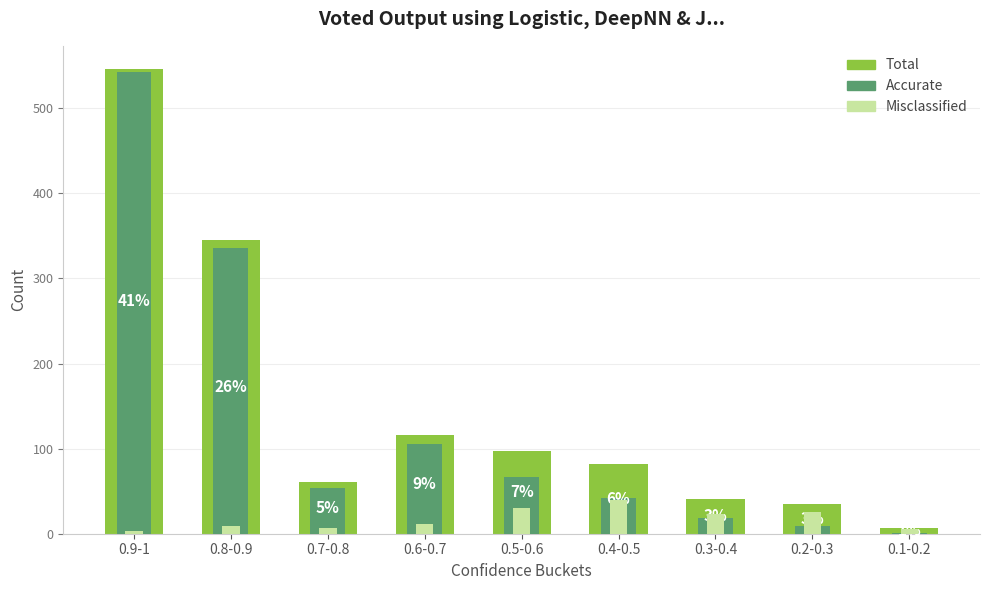

Between 0.2-0.3 and 0.3-0.4, which is larger?

0.3-0.4